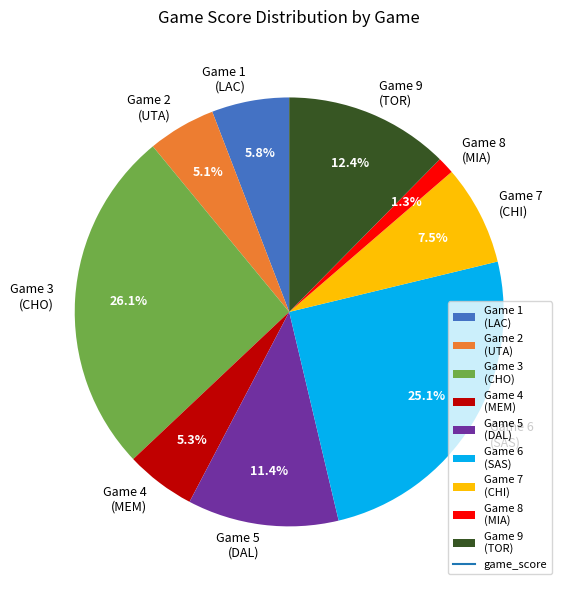

Does any single category account for the majority?

No